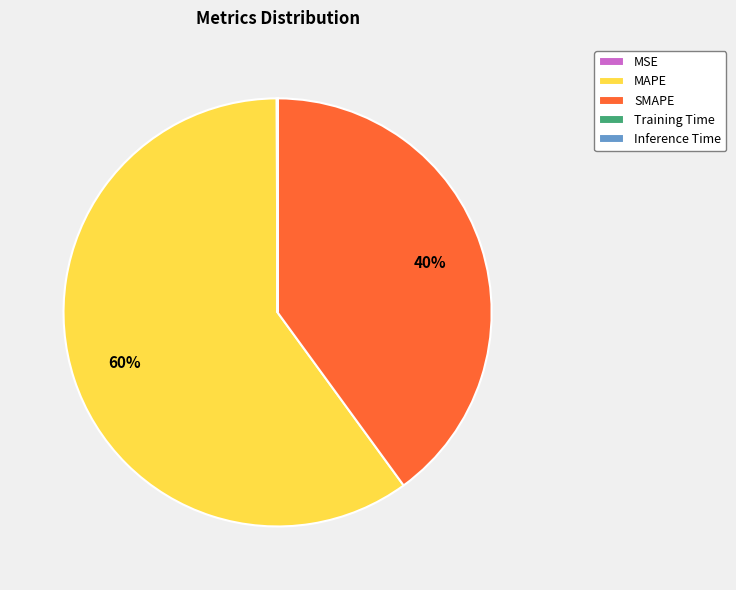

What is the largest slice in the pie chart?

MAPE